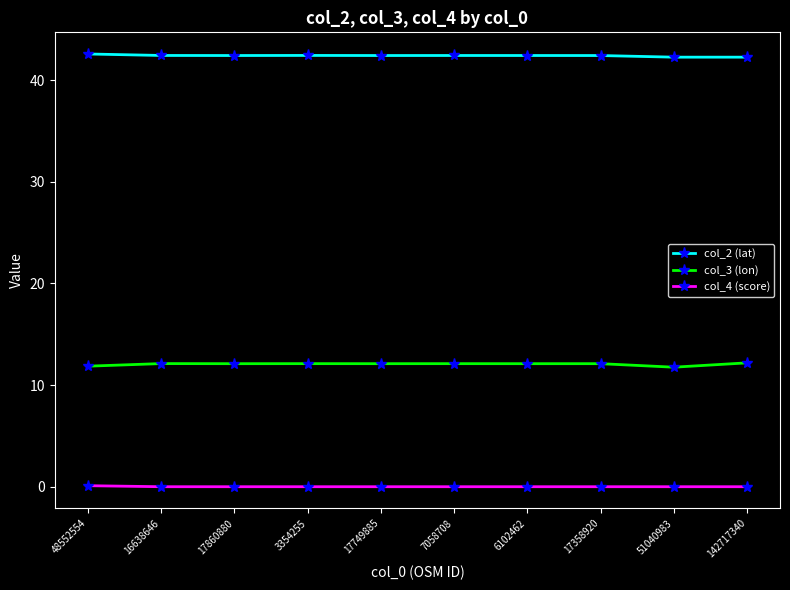

How many lines are shown in the chart?

3